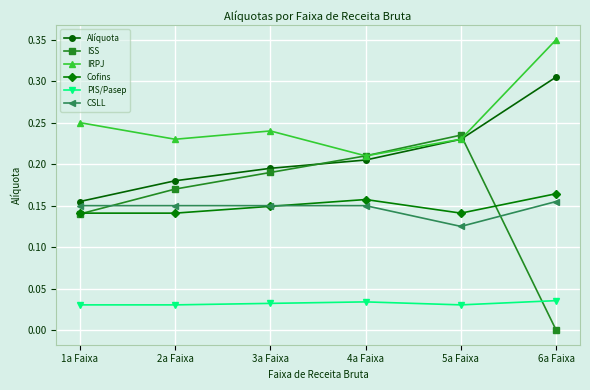

Where do ISS and PIS/Pasep first cross each other?

5a Faixa and 6a Faixa